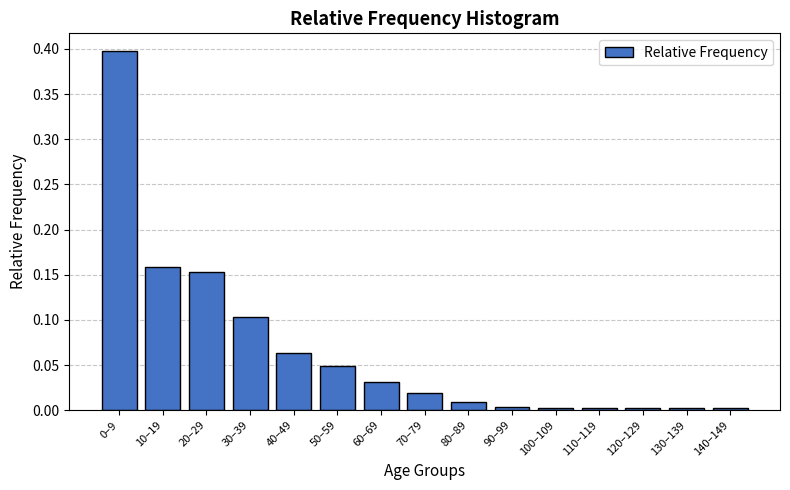

The value at 20–29 is 0.1. True or false?

False